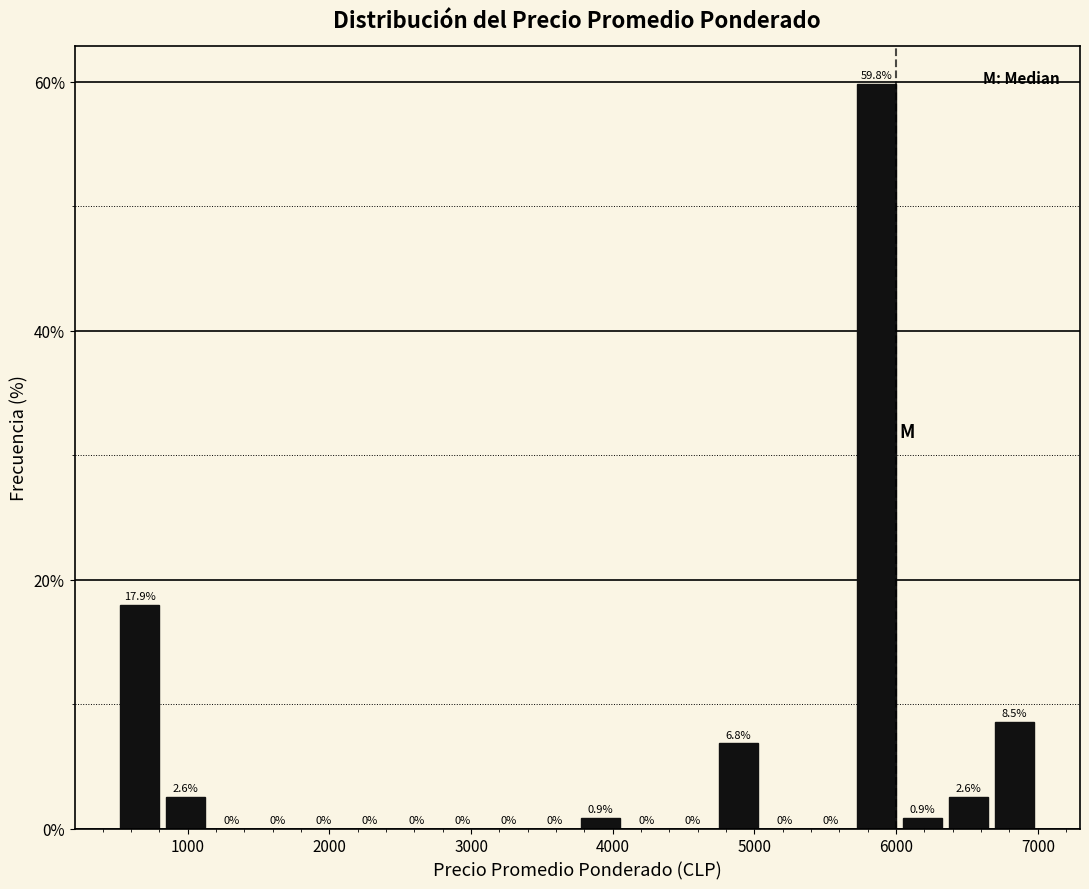

Read against the x-axis, roughly where is the centre of the tallest bar?

5900